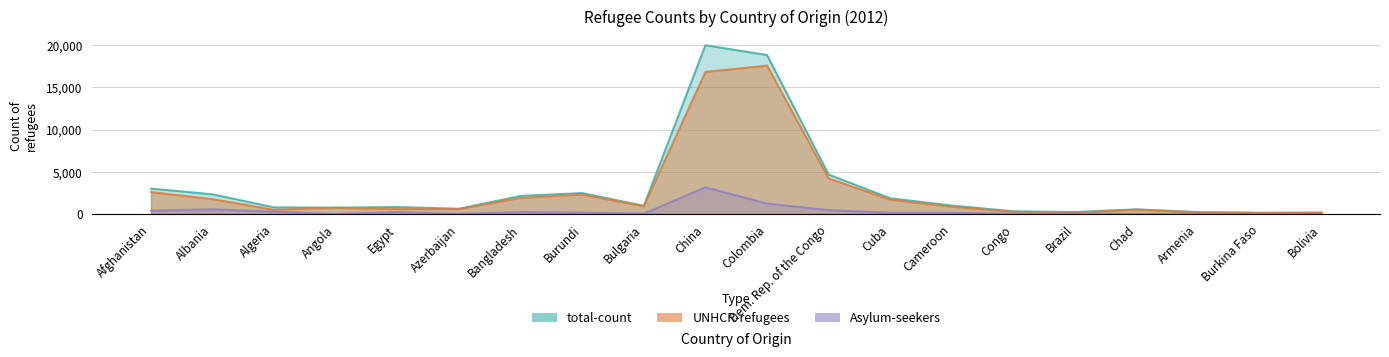

Where is the first local maximum for Asylum-seekers?

Albania